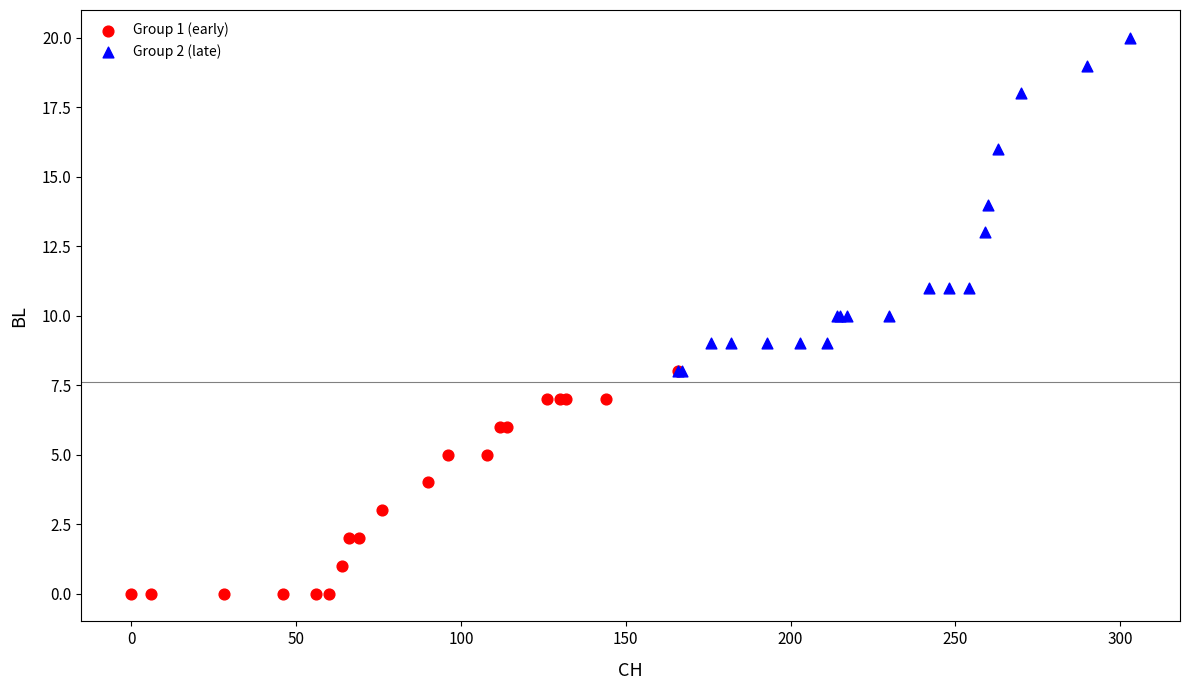

Which series contains the lowest Y value?

Group 1 (early)